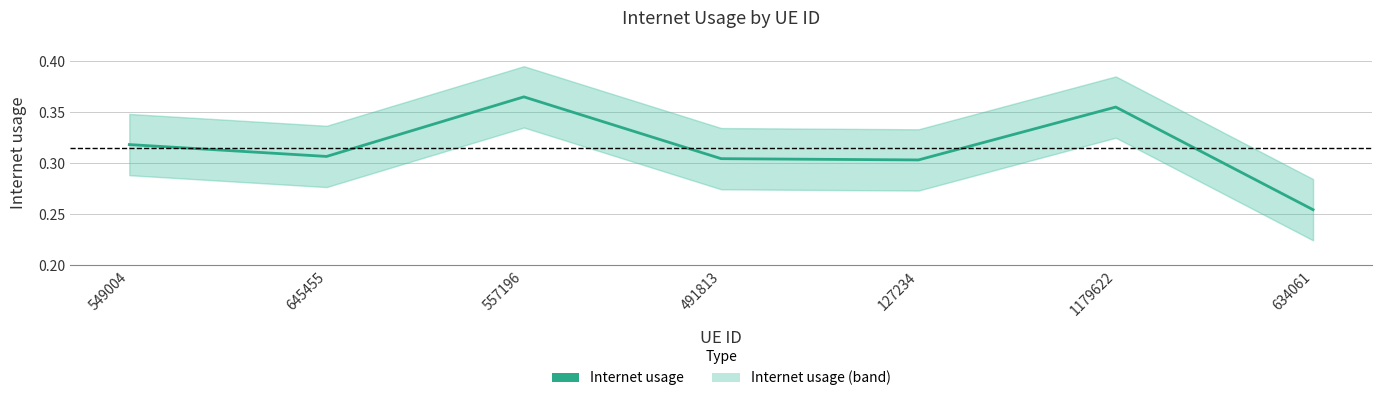

What is the sum of all values?

2.2